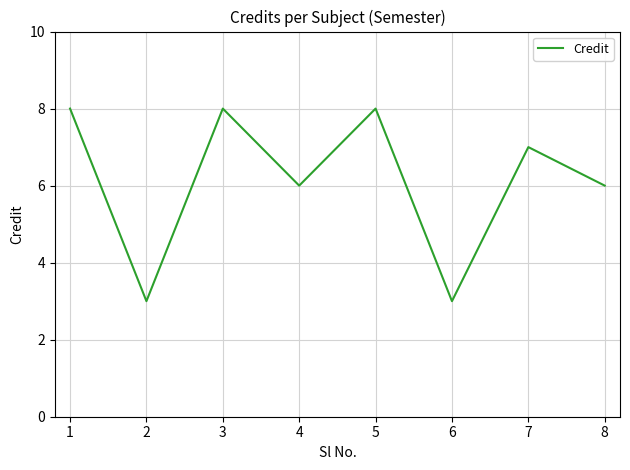

What is the ratio of the value at 6 to the value at 2?

1.0